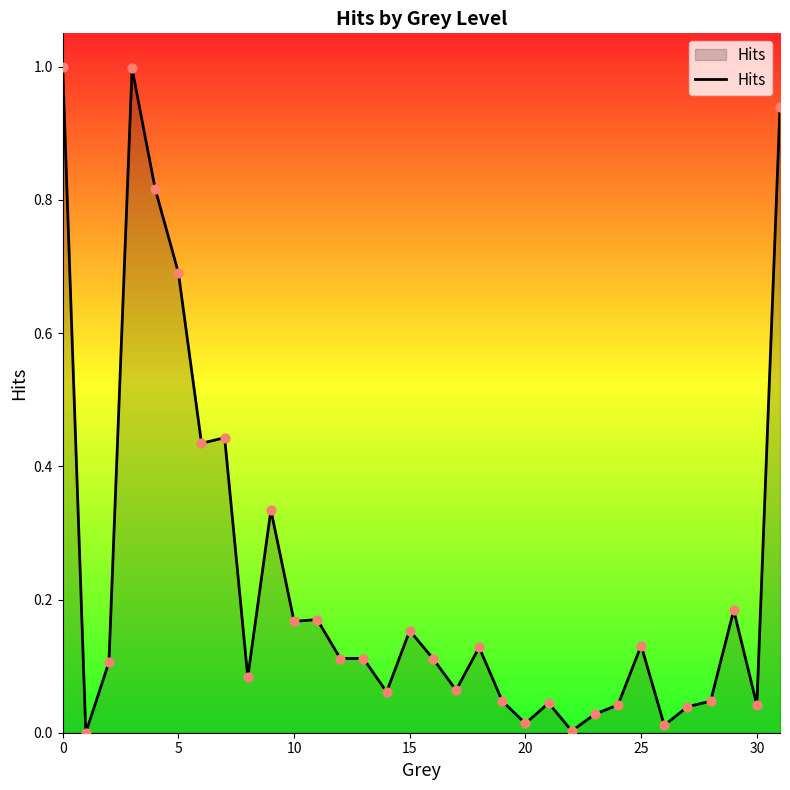

What is the greatest value displayed?

1.0